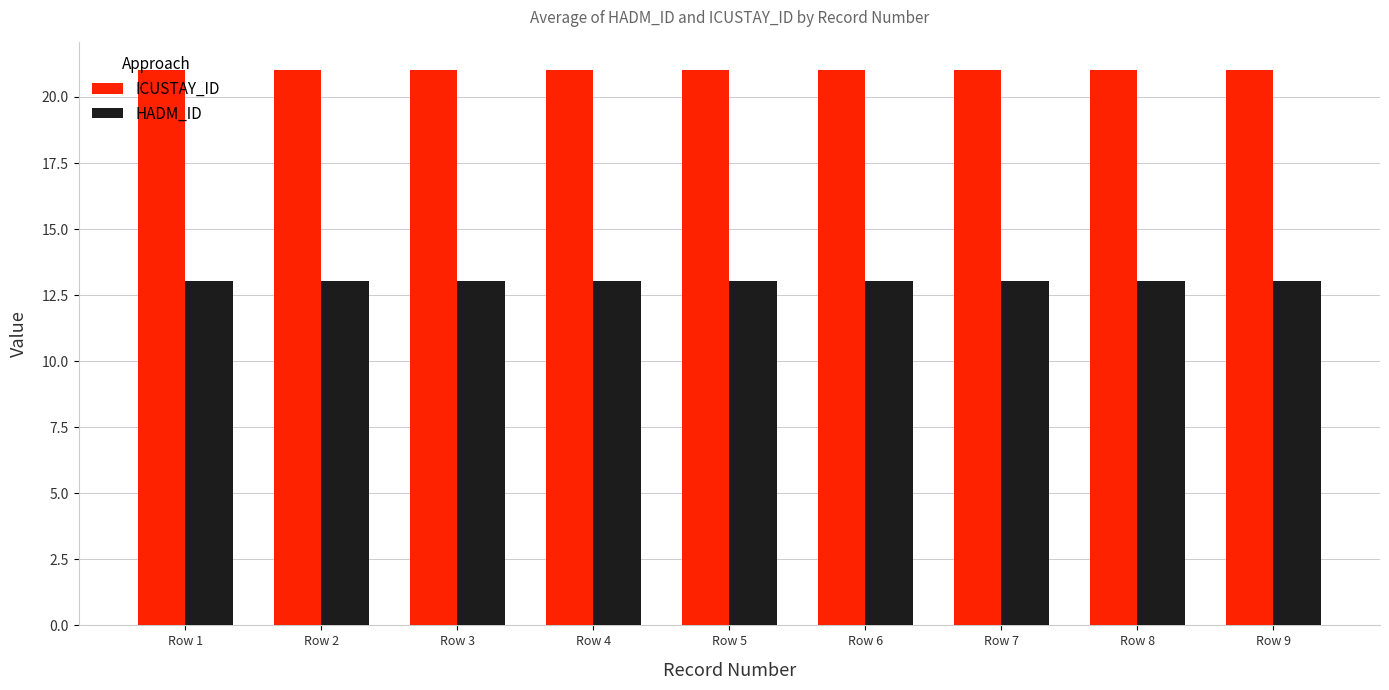

What is the difference between the highest and lowest values at Row 7?

8.0